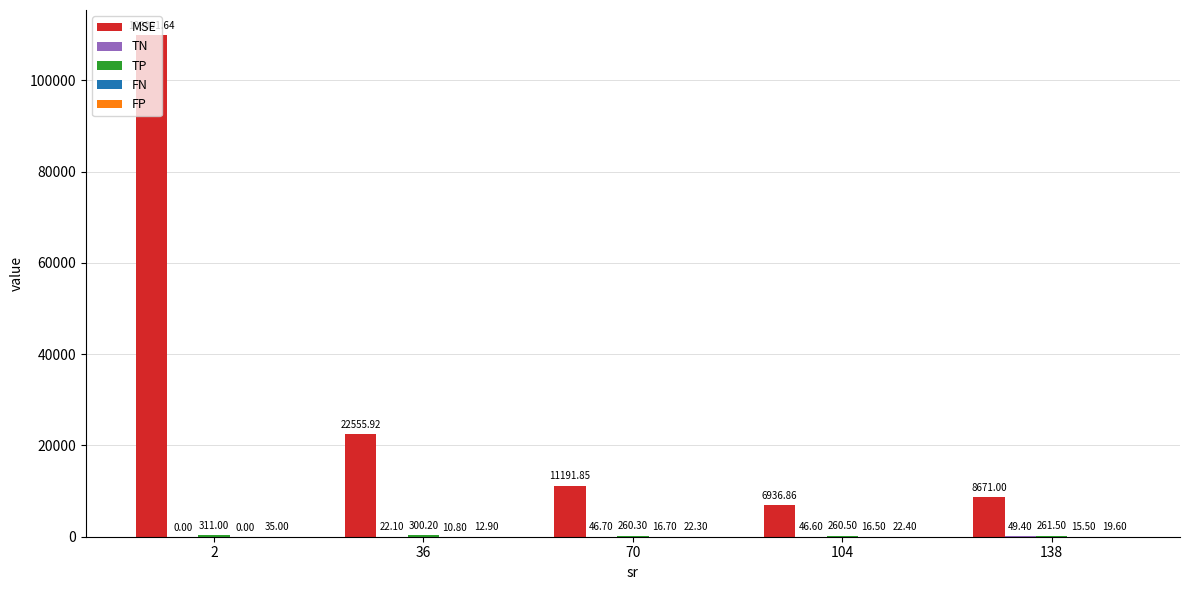

At which category does the chart reach its peak across all series?

2